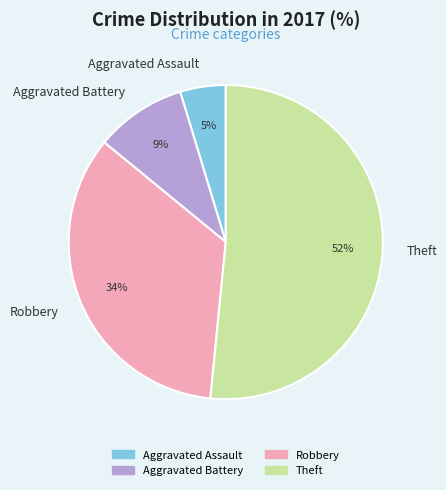

The Theft slice represents 65% of the pie. True or false?

False